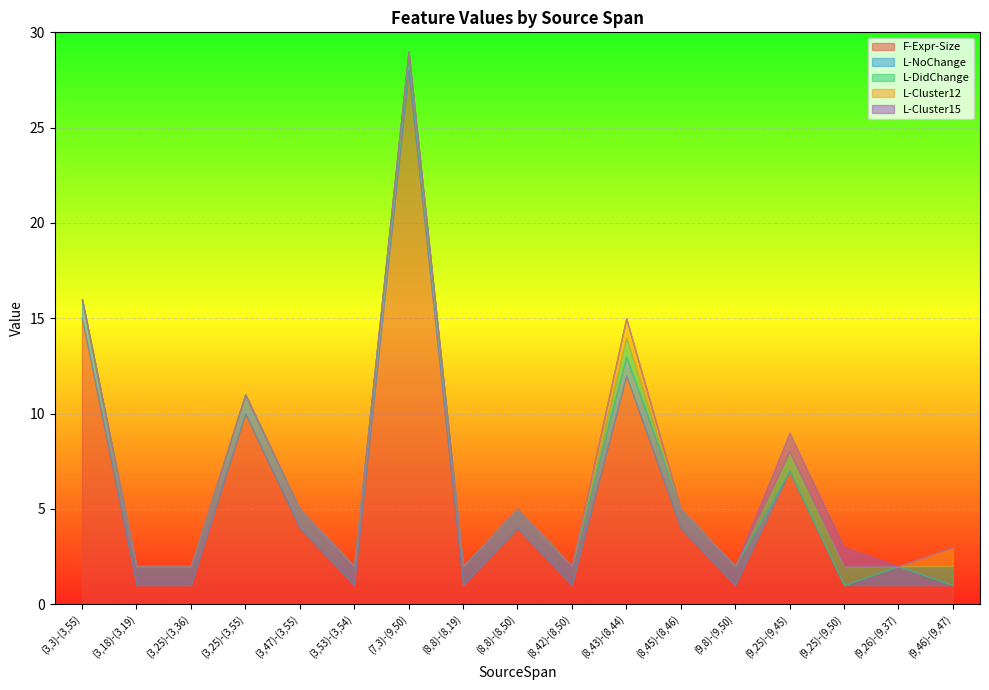

At which category is the sum across all series the highest?

(7,3)-(9,50)